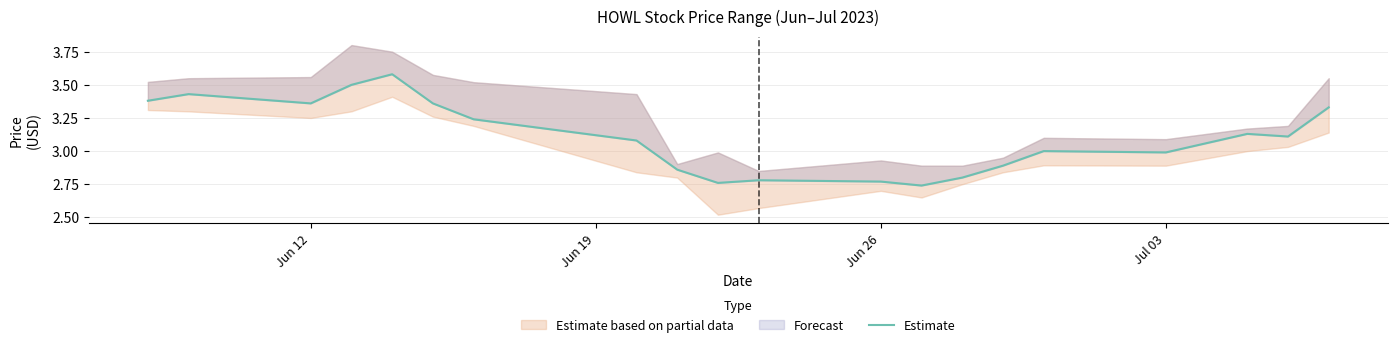

How many interior local peaks (higher than both neighbors) does the data have?

5